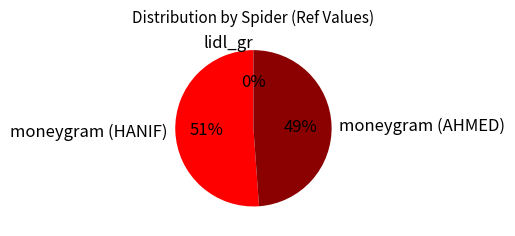

To the nearest percent, what percentage of the pie is moneygram (HANIF)?

51%